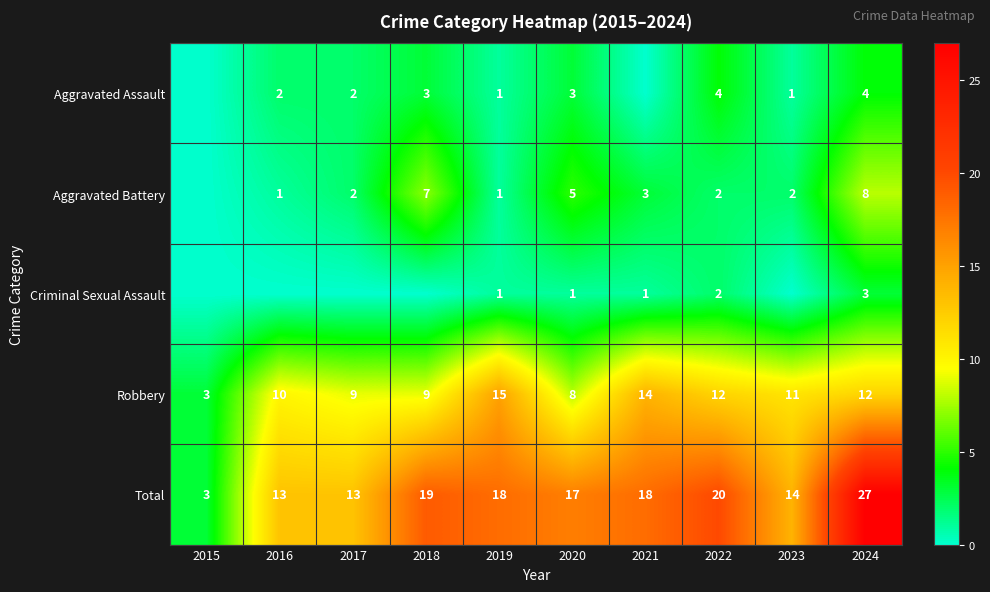

Is it true that Aggravated Battery equals 2 at 2017?

True